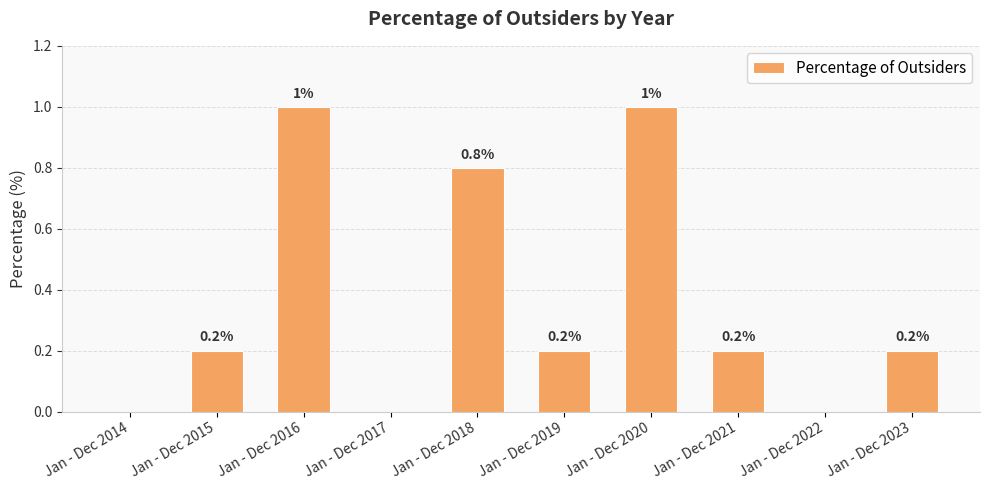

Reading left to right, transcribe all the data shown in this chart.

Jan - Dec 2014=0.0	Jan - Dec 2015=0.2	Jan - Dec 2016=1.0	Jan - Dec 2017=0.0	Jan - Dec 2018=0.8	Jan - Dec 2019=0.2	Jan - Dec 2020=1.0	Jan - Dec 2021=0.2	Jan - Dec 2022=0.0	Jan - Dec 2023=0.2